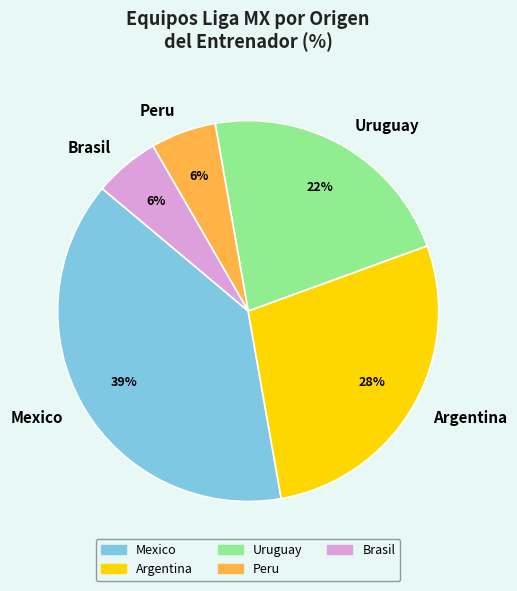

What percentage is the Mexico slice, to the nearest percent?

39%